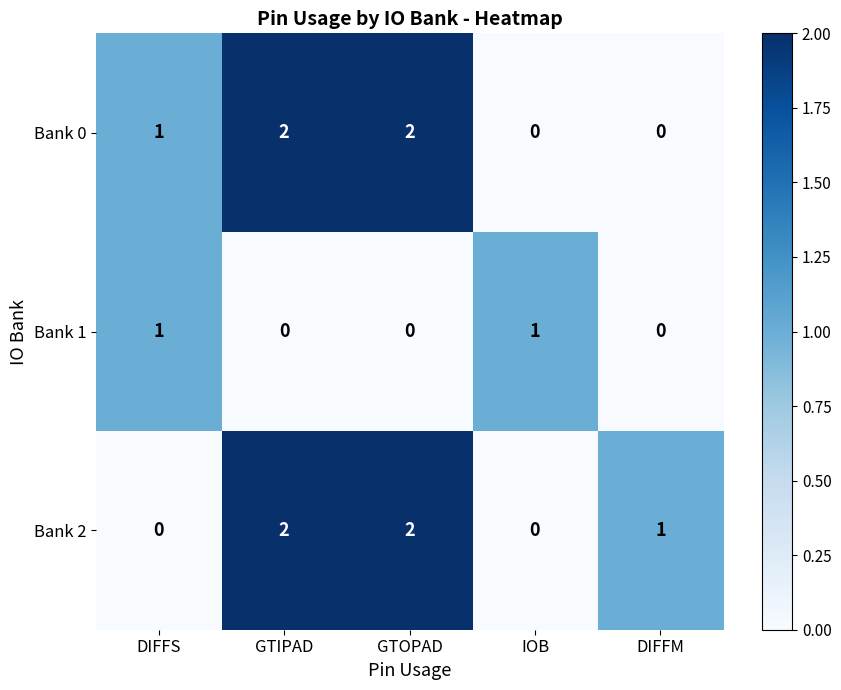

True or false: Bank 0 has a value of 1 at DIFFS.

True